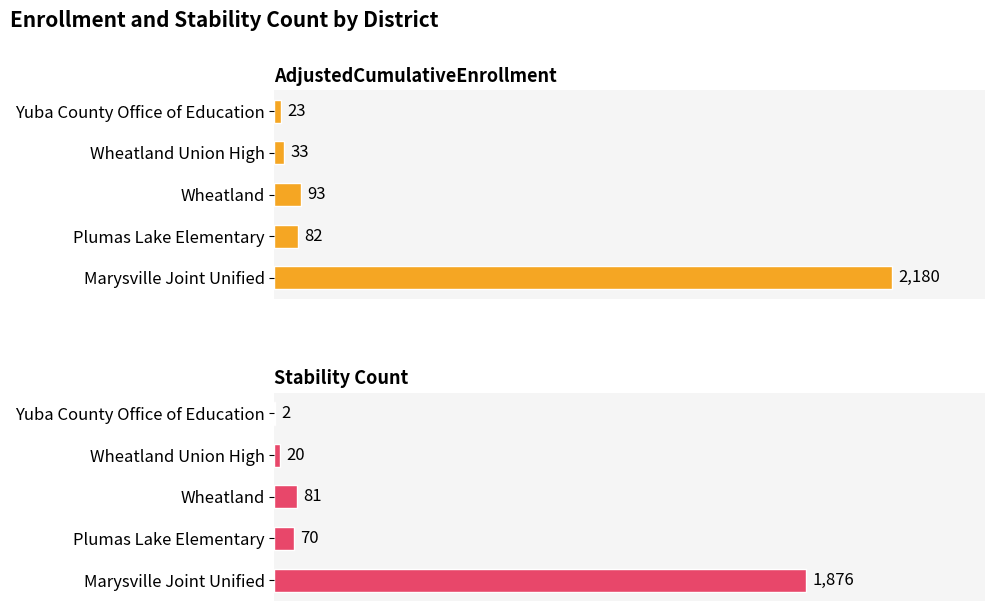

How many values in the AdjustedCumulativeEnrollment series are below 82?

2